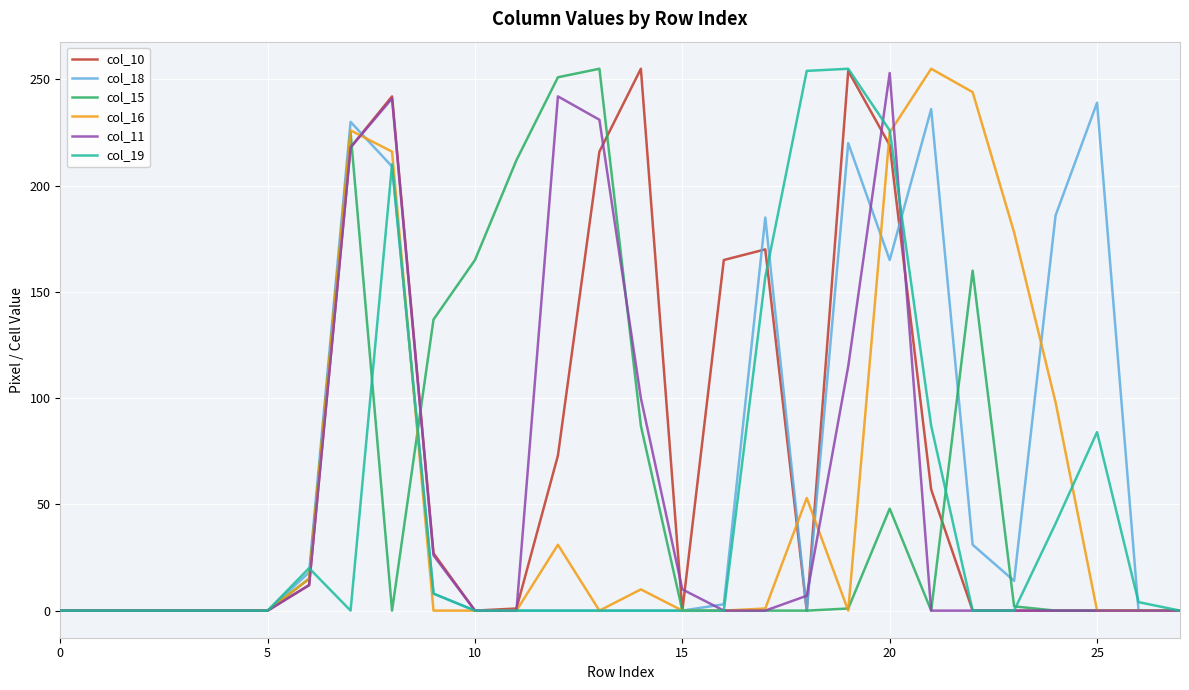

What is the maximum value shown in the chart?

255